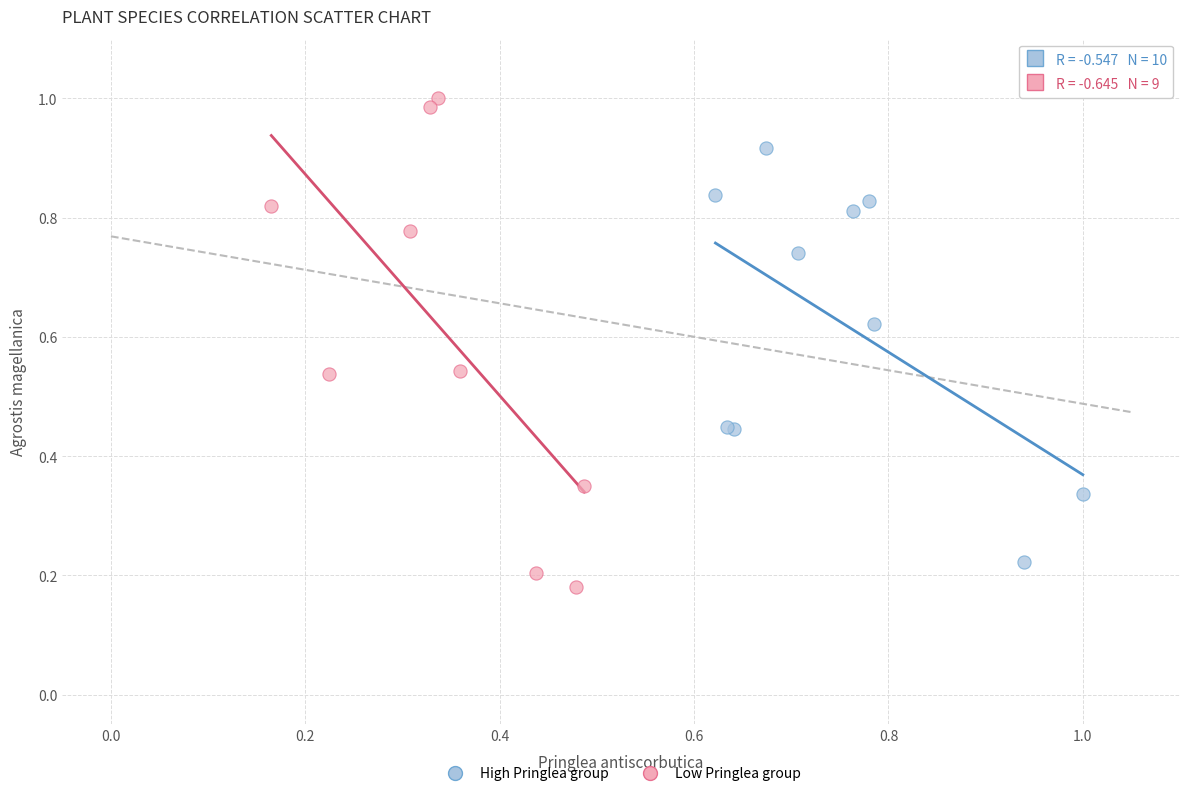

Which series has the widest spread of Y values?

Low Pringlea group